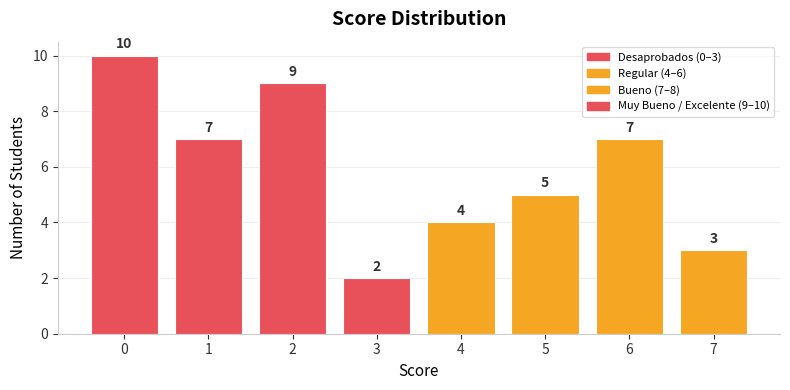

What is the difference between the maximum and second lowest values?

7